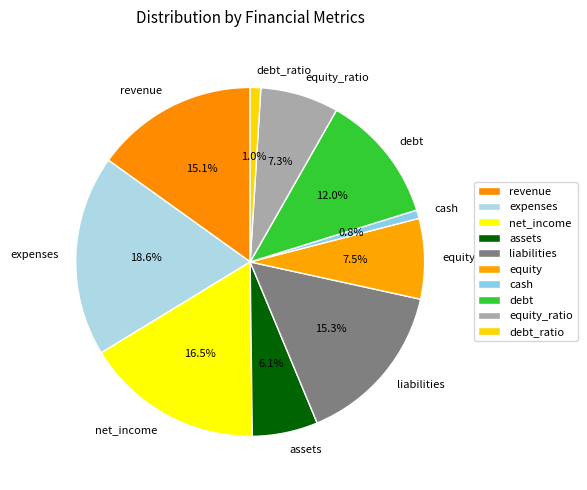

Do cash and debt together represent more than half of the pie?

No